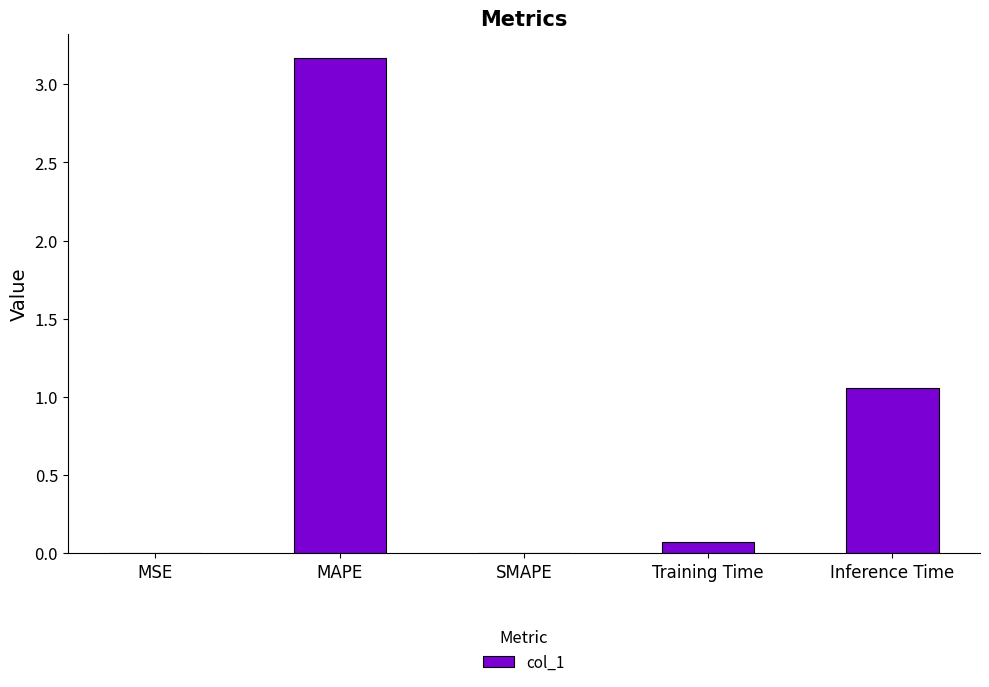

Where is the data nearest to the value 1?

Inference Time